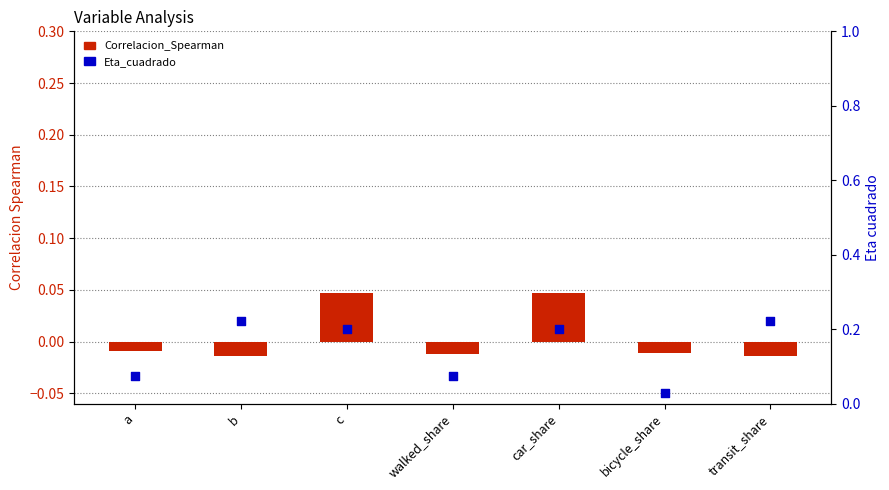

At how many categories does at least one series exceed 0?

7